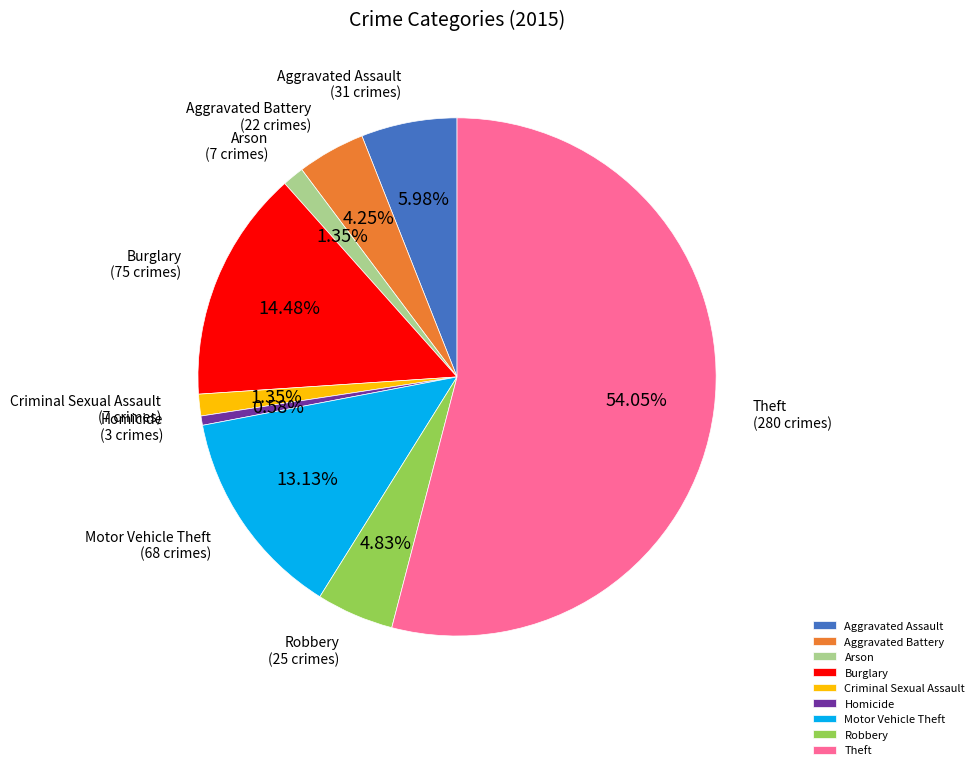

To the nearest percent, what is the combined percentage of Arson and Aggravated Battery?

6%